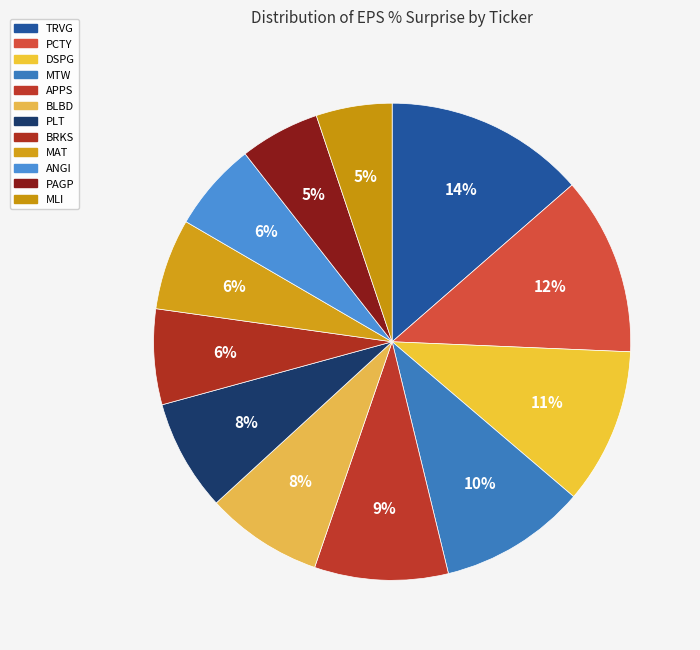

Count the number of slices in the pie.

12